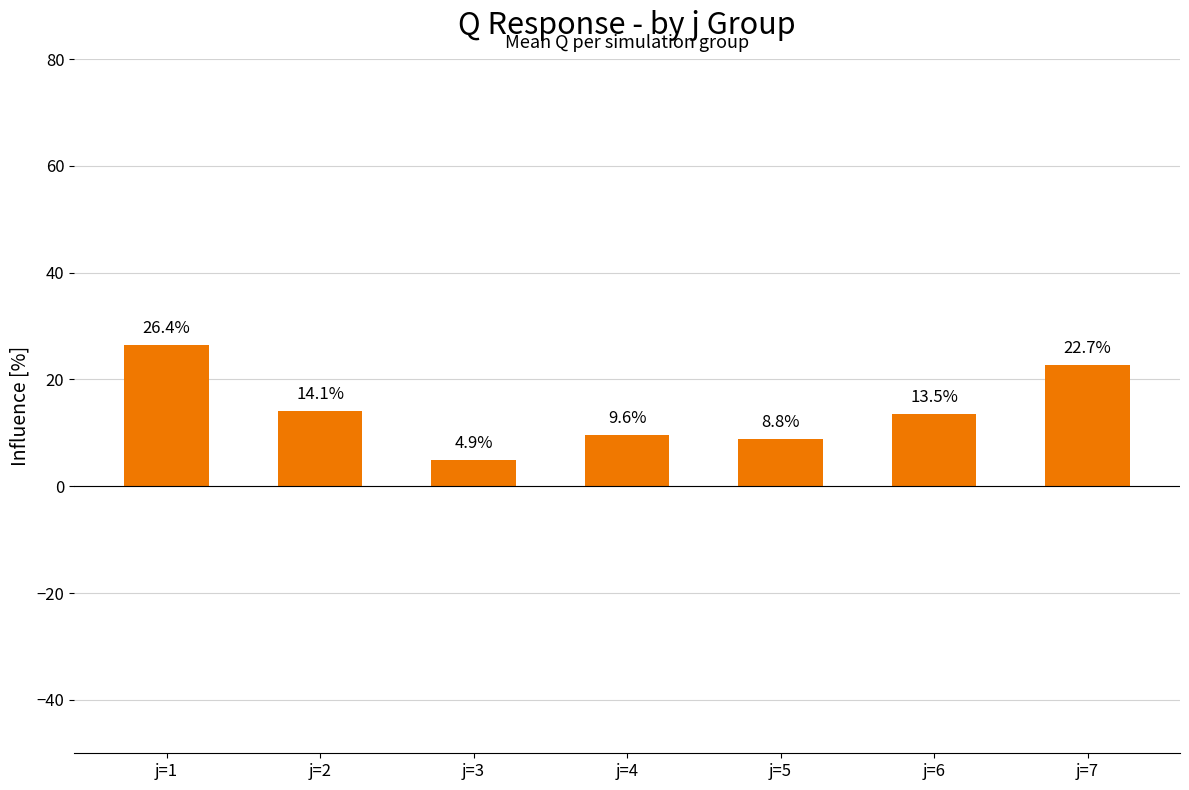

Between j=4 and j=7, which is larger?

j=7